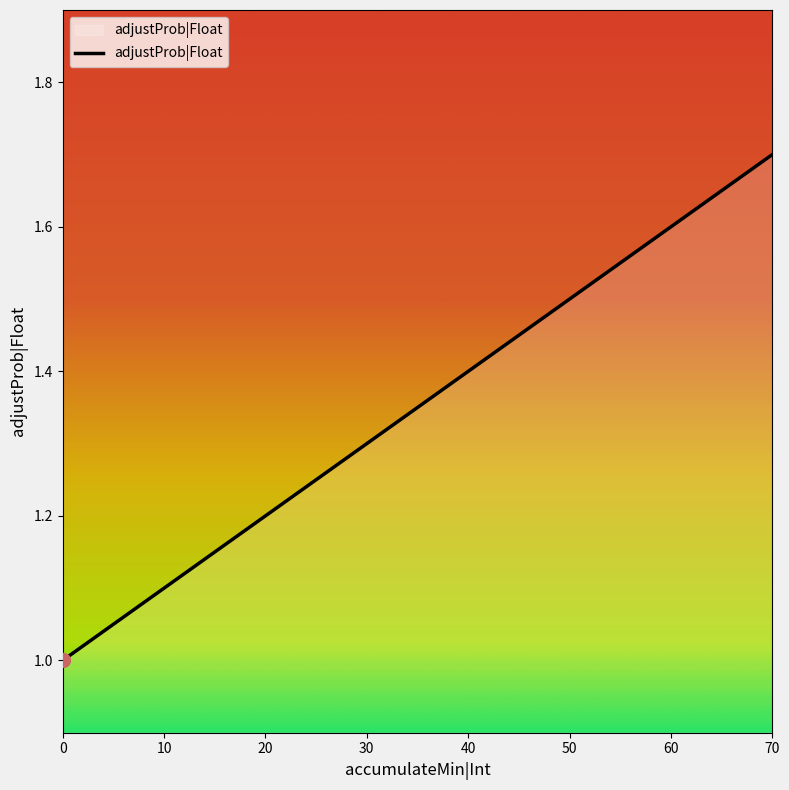

List the labels in order of value, largest first.

70, 60, 50, 40, 30, 20, 10, 0